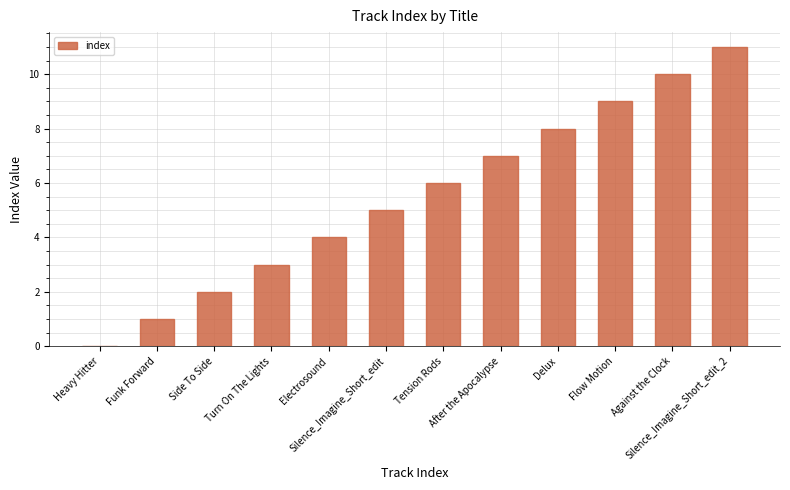

What is the greatest value displayed?

11